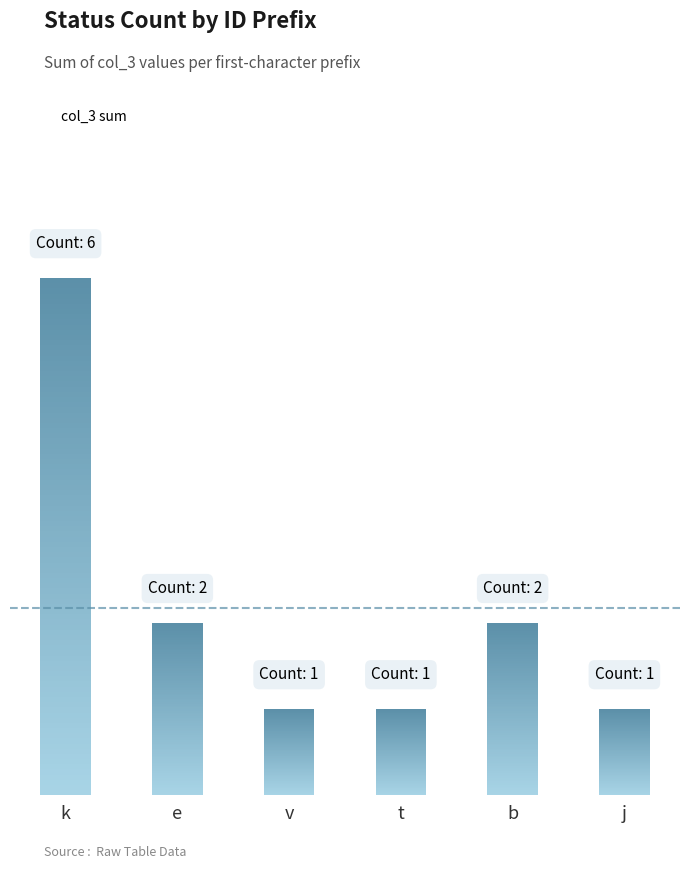

What is the difference between the maximum and minimum values?

5